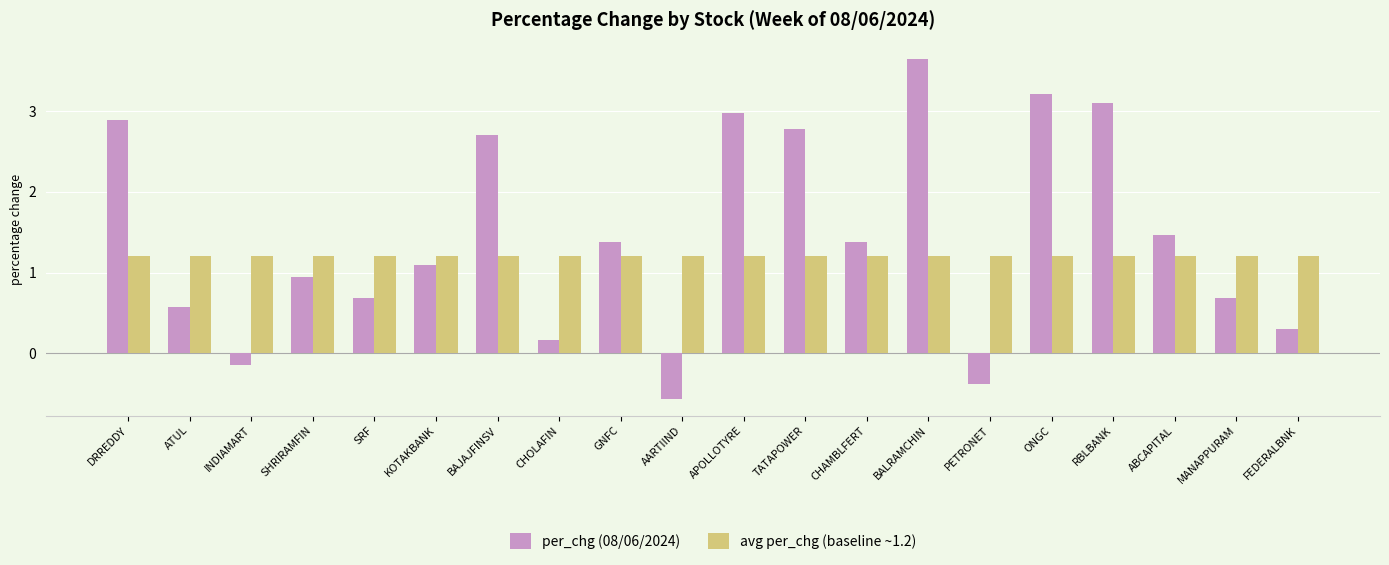

What is the value of the avg per_chg (baseline ~1.2) bar at the 7th from the left?

1.2